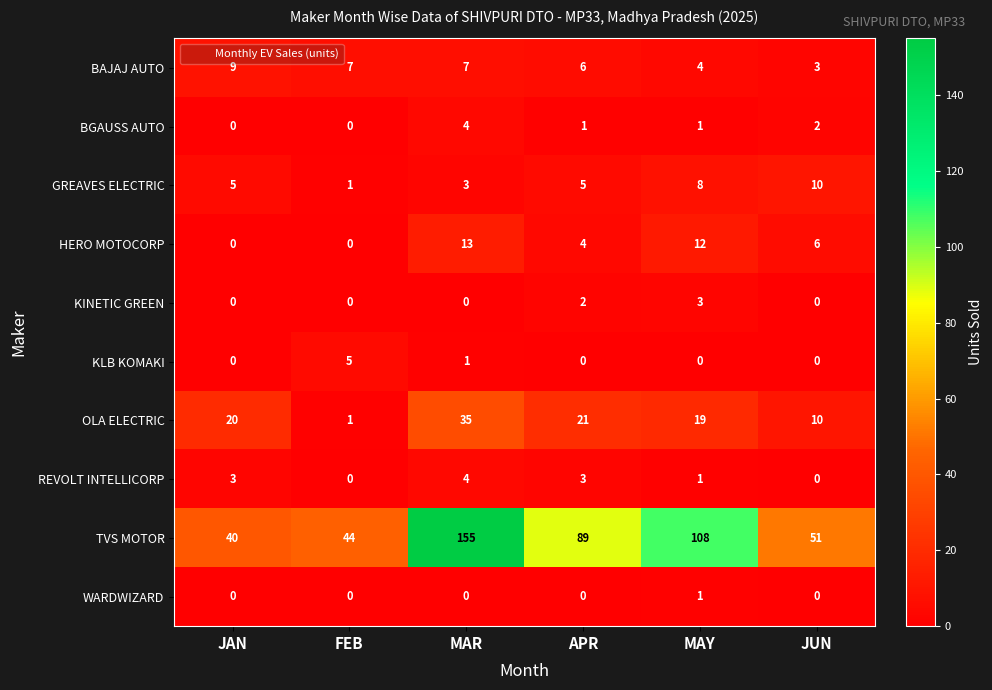

At which category does the chart reach its peak across all series?

MAR